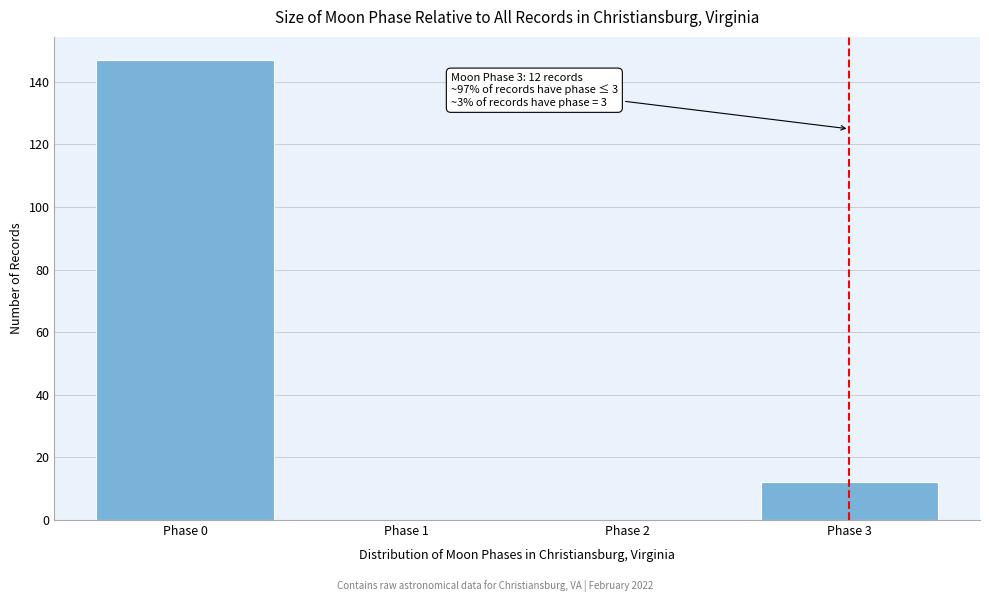

Reading right to left, list all the values displayed in this chart.

Phase 3=12	Phase 2=0	Phase 1=0	Phase 0=147